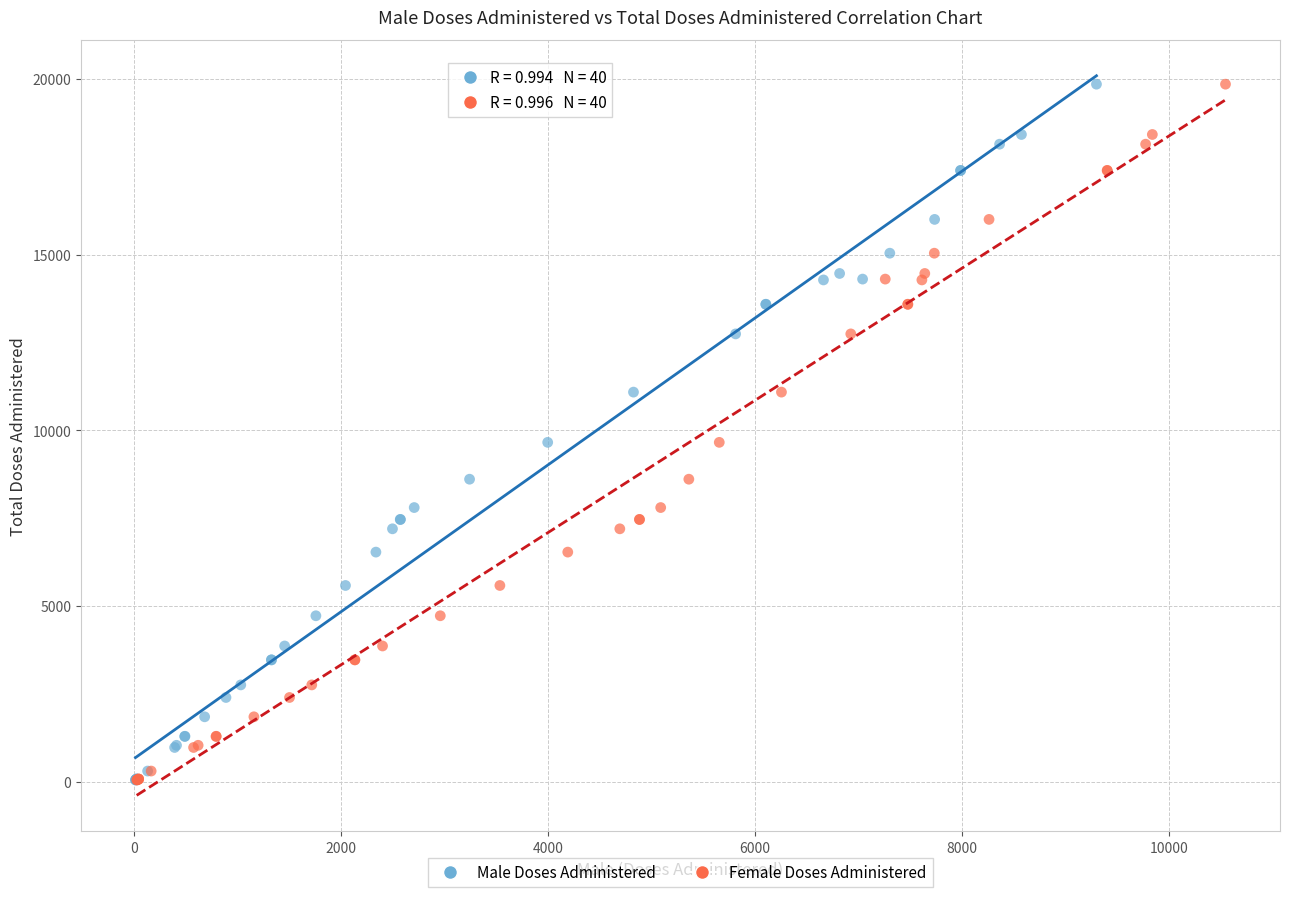

What are all the series names shown in the legend?

Male Doses Administered, Female Doses Administered